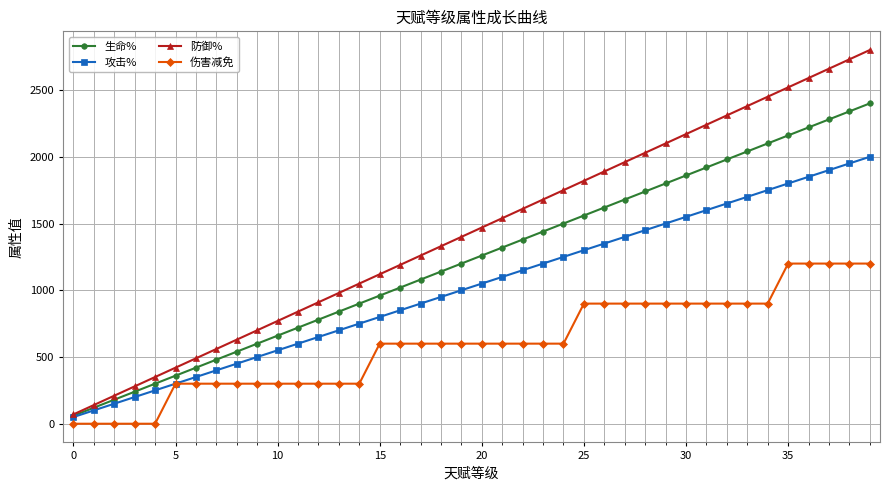

What is the maximum value for 伤害减免?

1200